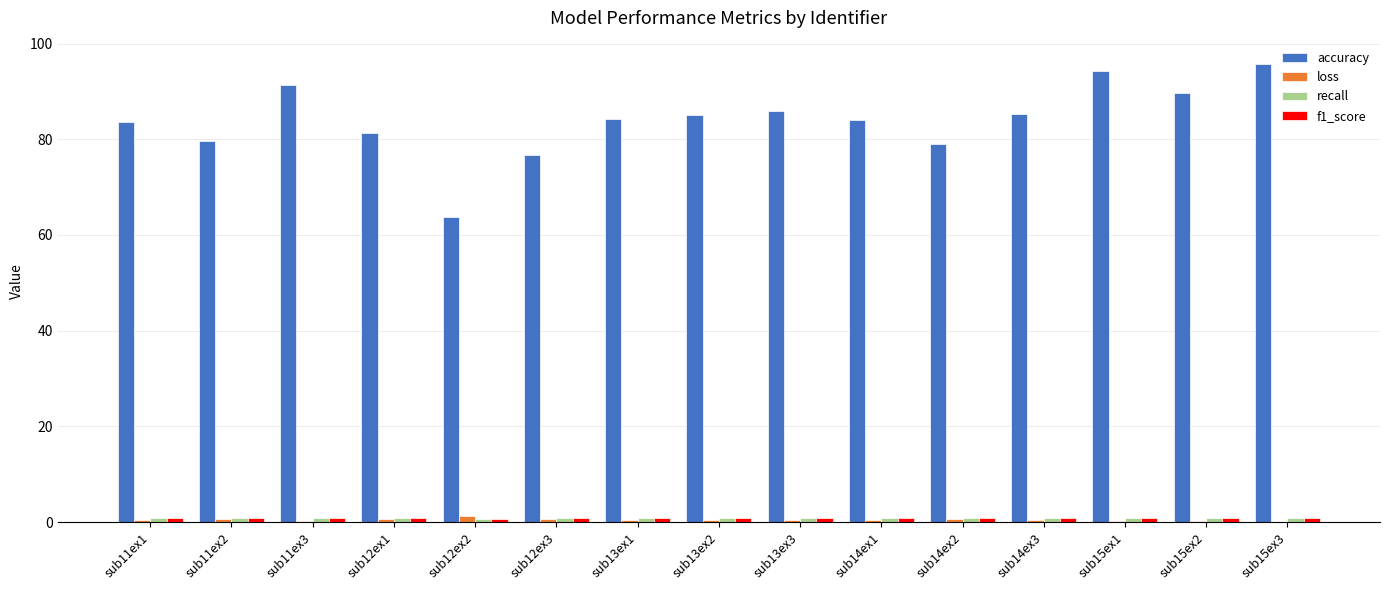

What is the sum of all loss values?

6.9